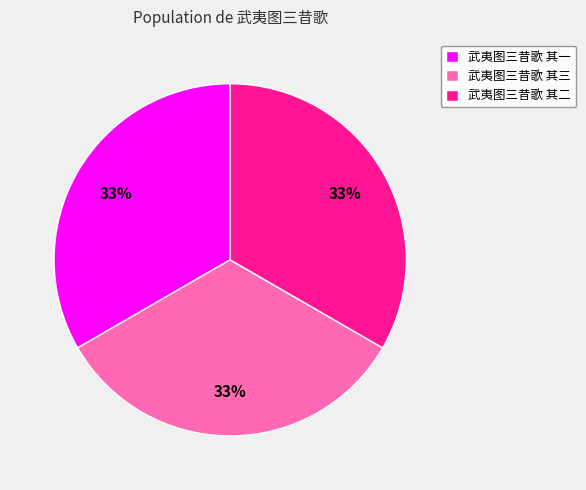

What percentage is the 武夷图三昔歌 其一 slice, to the nearest percent?

33%